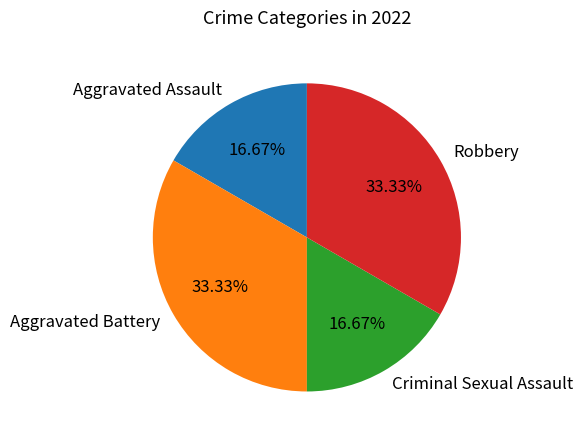

To the nearest percent, what portion does Criminal Sexual Assault represent?

17%